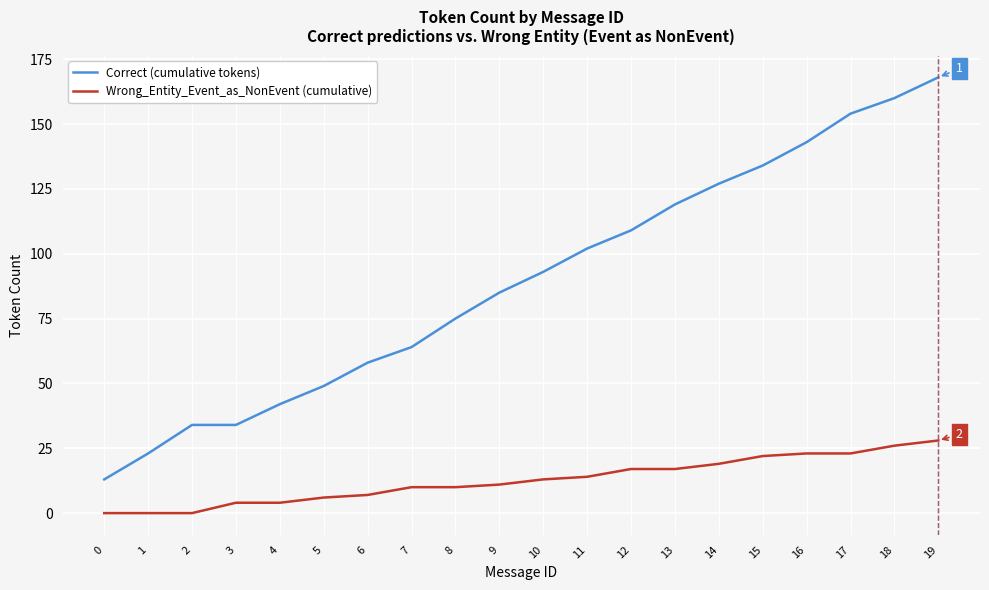

Reading left to right, what are all the values shown in this chart?

Correct (cumulative tokens): 13	23	34	34	42	49	58	64	75	85	93	102	109	119	127	134	143	154	160	168
Wrong_Entity_Event_as_NonEvent (cumulative): 0	0	0	4	4	6	7	10	10	11	13	14	17	17	19	22	23	23	26	28